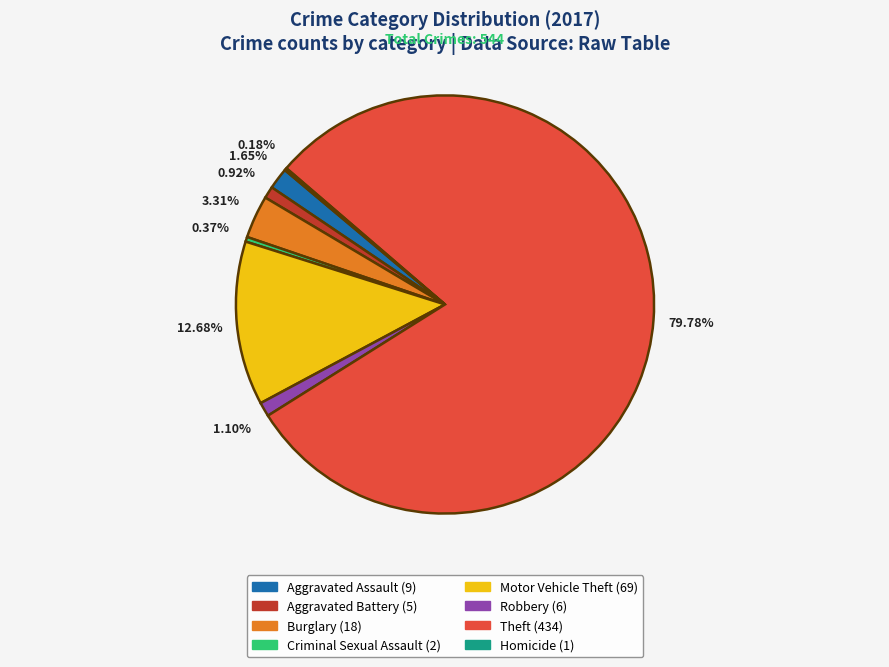

What is the ratio of the value at Aggravated Assault to the value at Burglary?

0.5